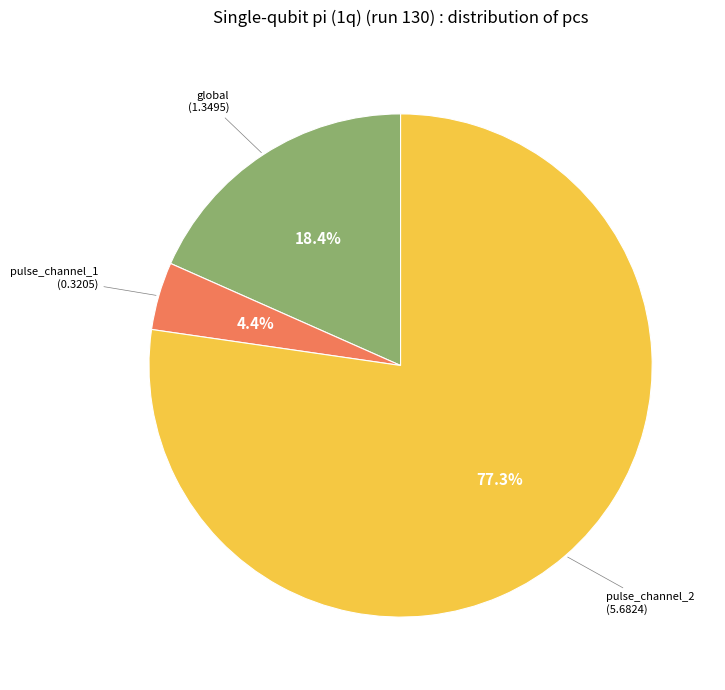

Is there any slice that represents more than half of the pie?

Yes